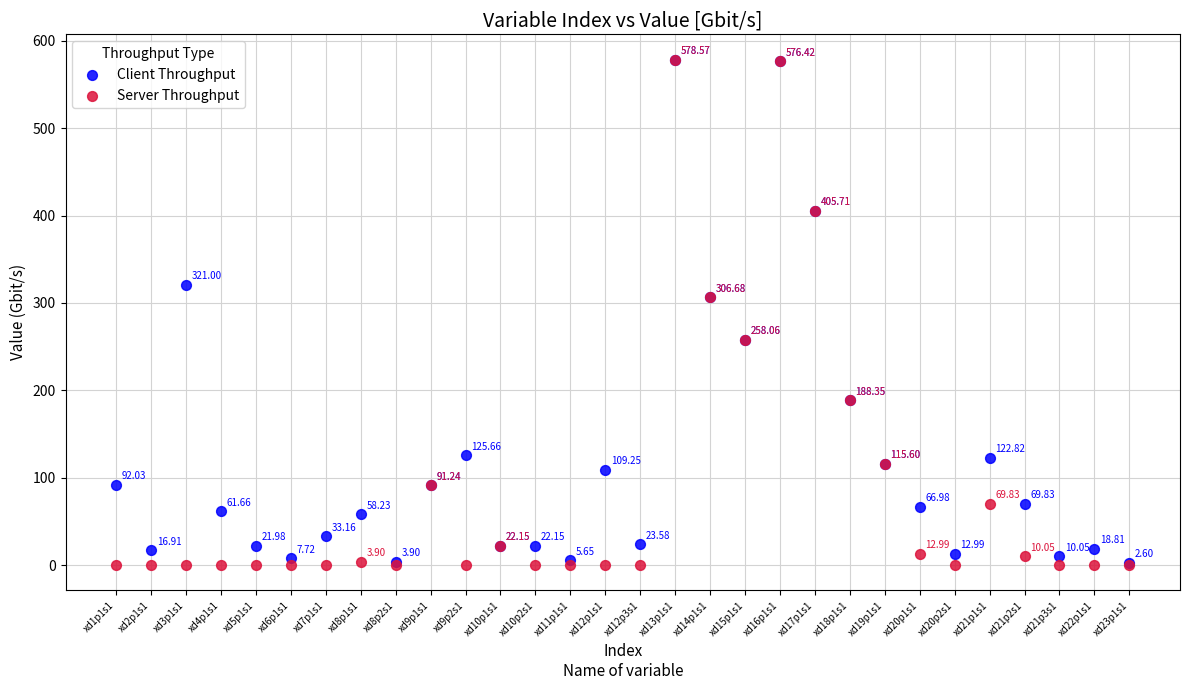

What are all the series names shown in the legend?

Client Throughput, Server Throughput